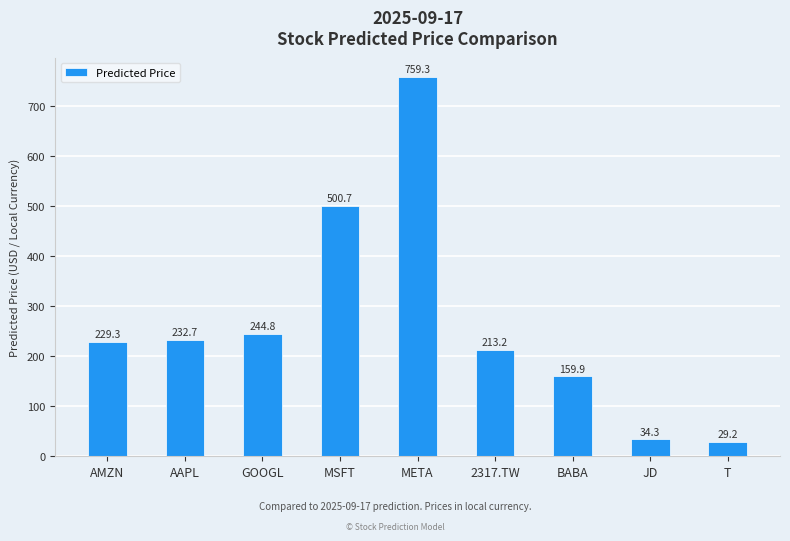

What is the label of the 9th bar from the left?

T